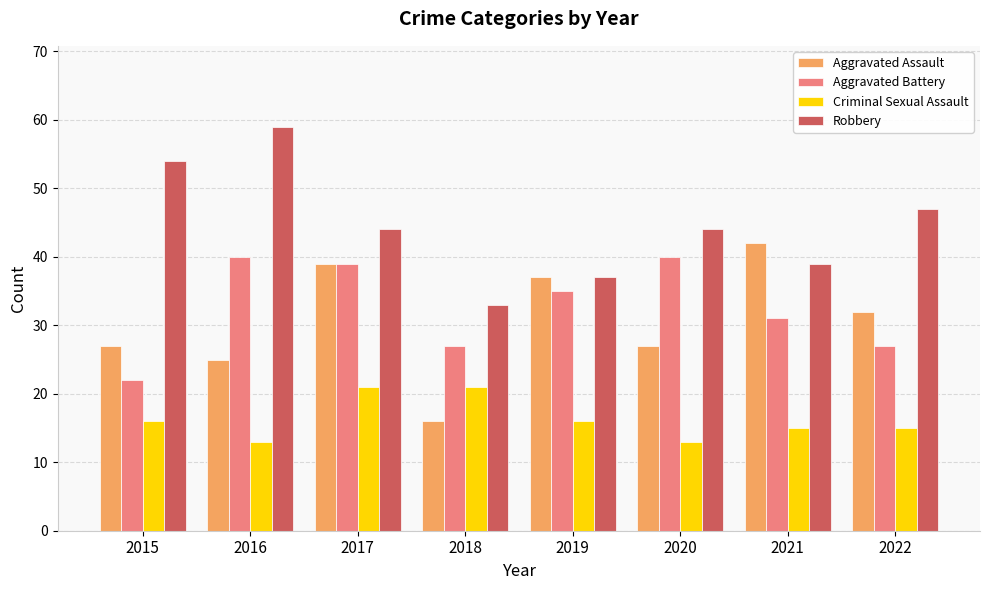

What is the minimum value for Aggravated Assault?

16